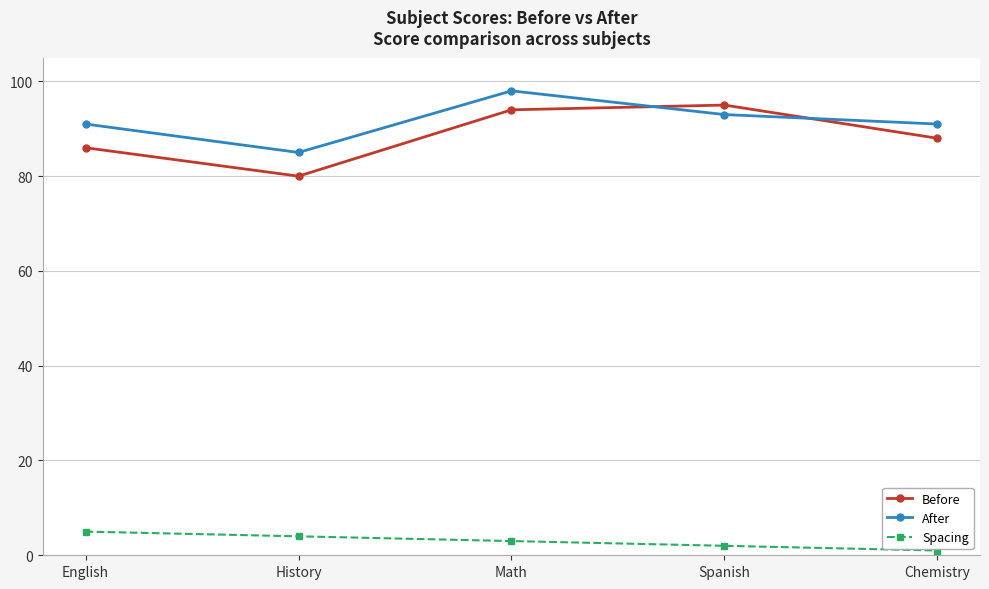

True or false: Spacing has more than 0 points higher than both neighbors.

False